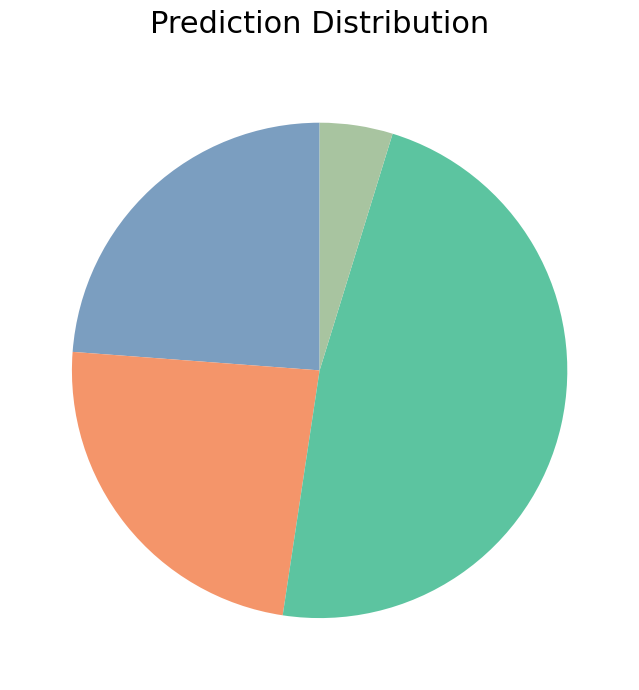

Does any single category account for the majority?

No